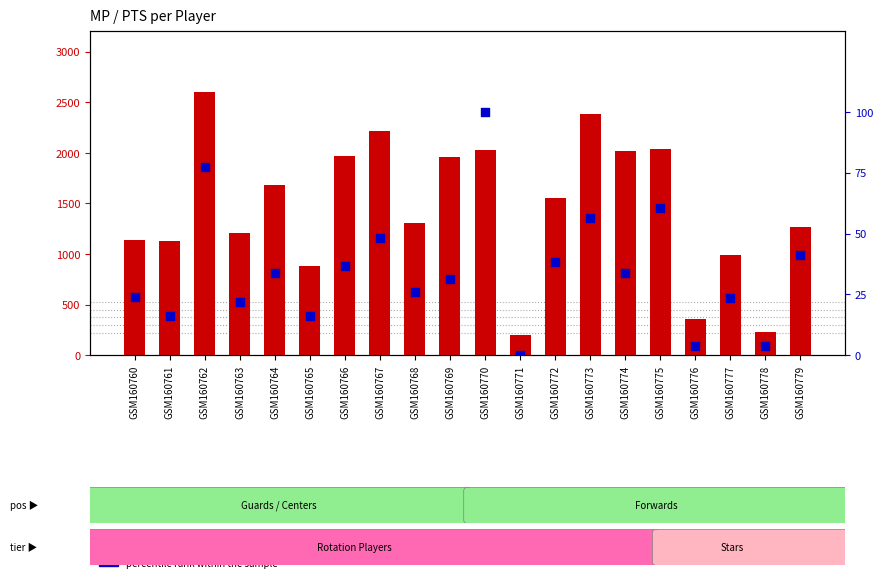

Which series contains the highest Y value?

count